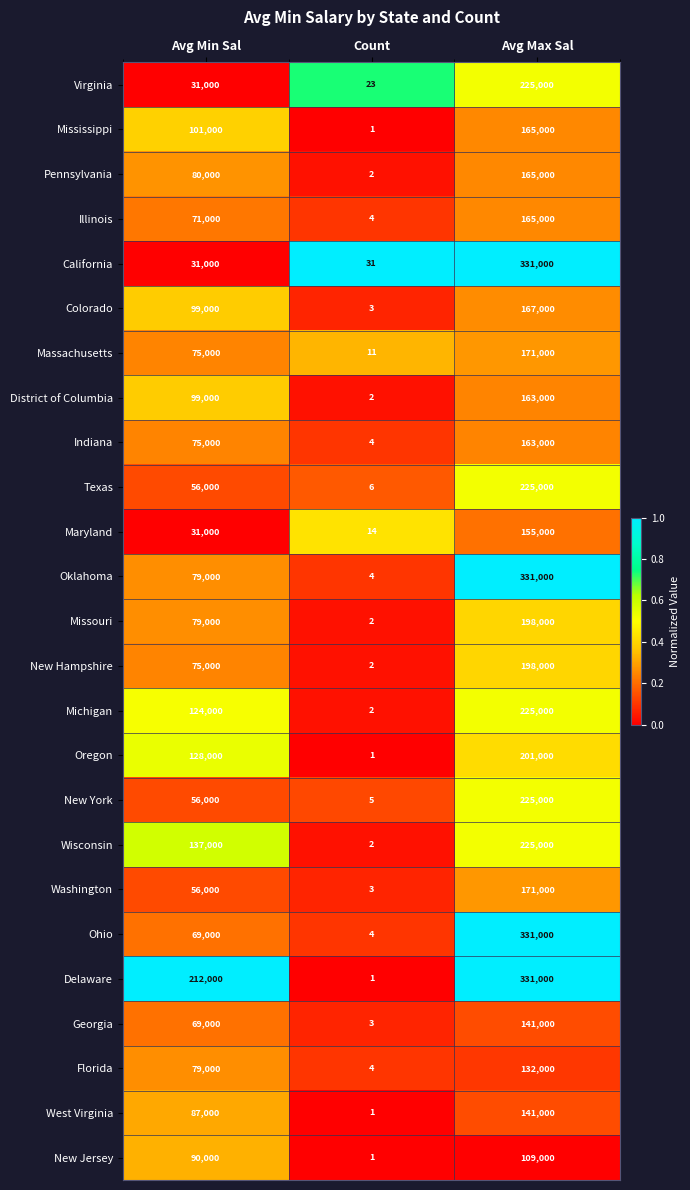

What is the difference between the Michigan values at Avg Min Sal and Count?

123998